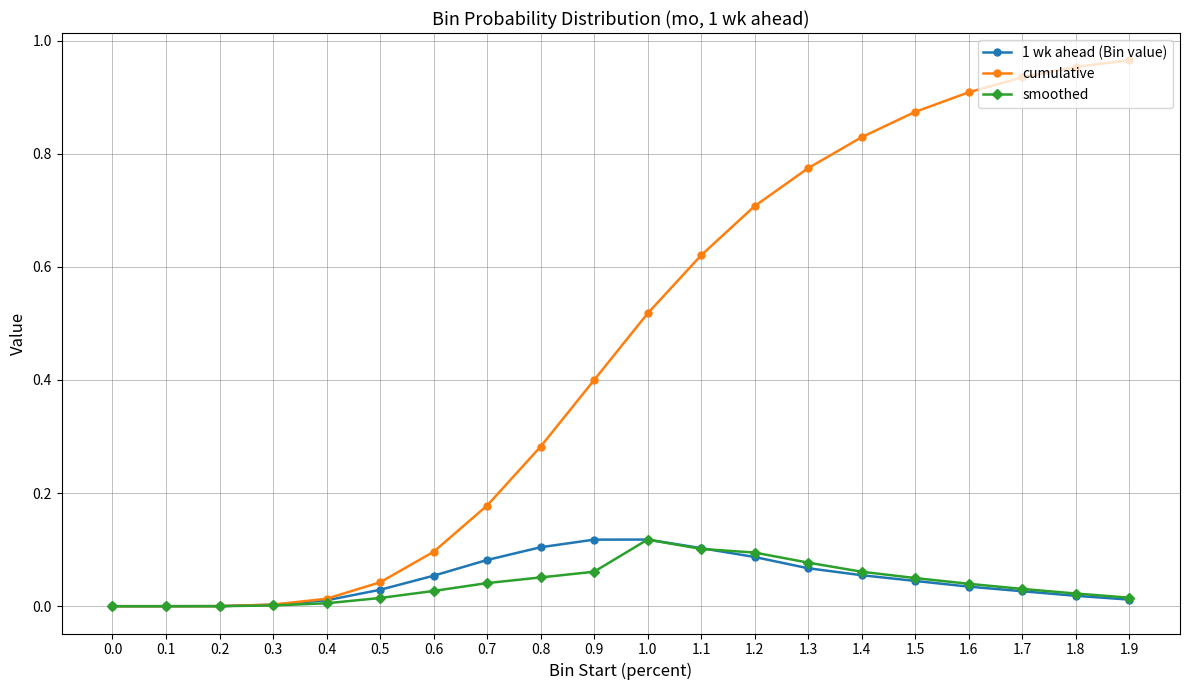

Count the number of data series in this chart.

3